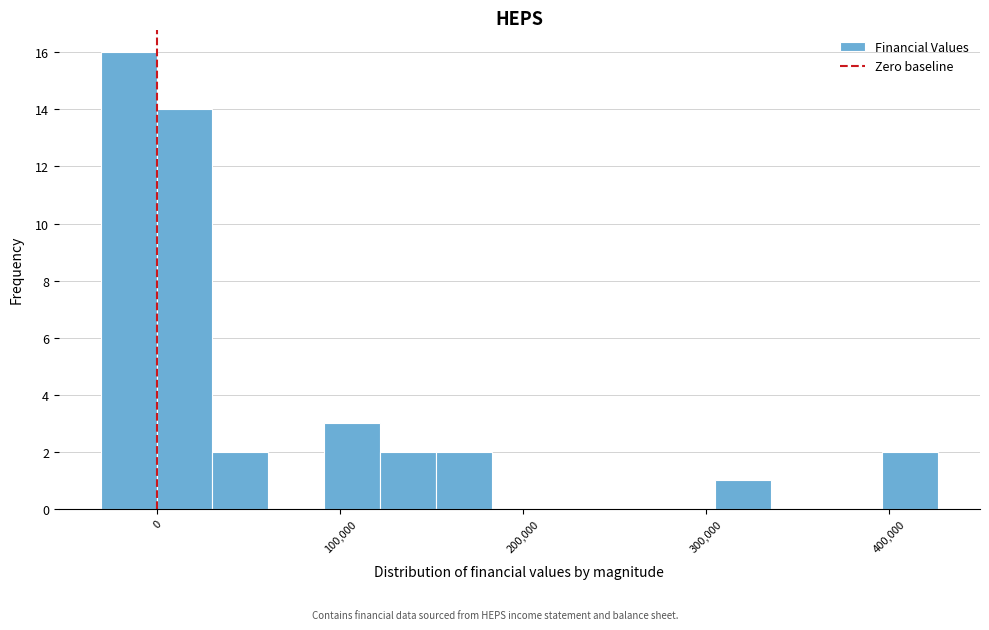

Around what value on the x-axis is the tallest bar? Give the approximate position of its centre, as read against the axis.

-20000